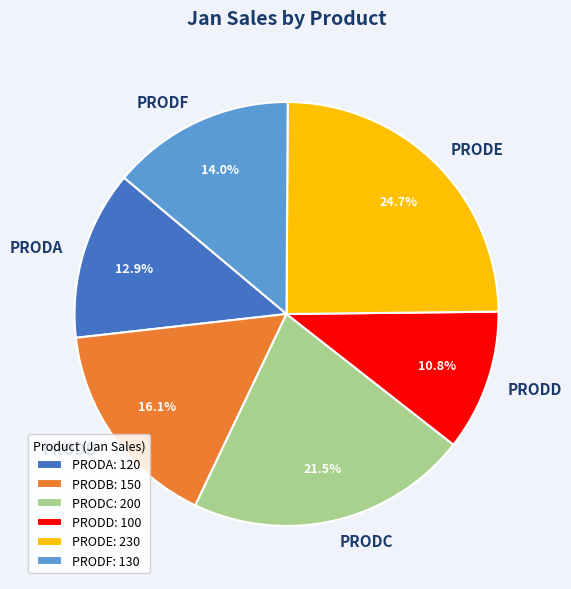

What is the ratio of the value at PRODE to the value at PRODA?

1.9